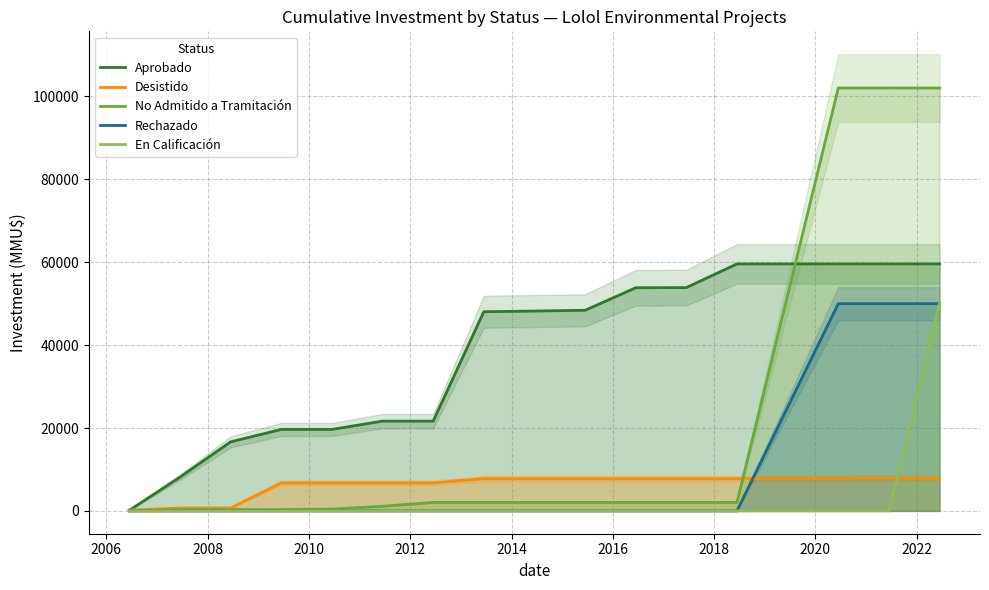

How many values in the En Calificación series exceed 0?

1